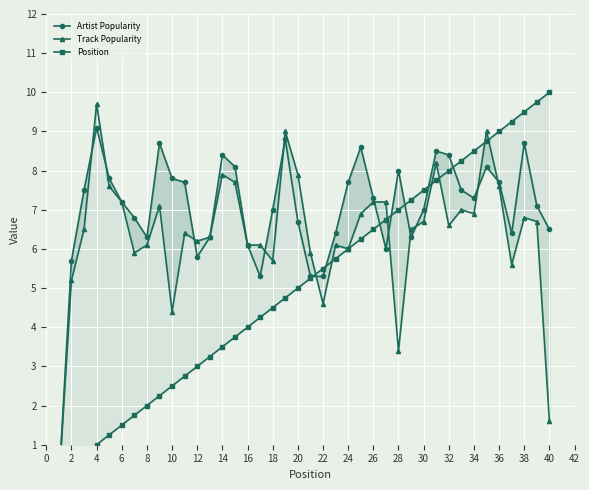

How many lines are shown in the chart?

3